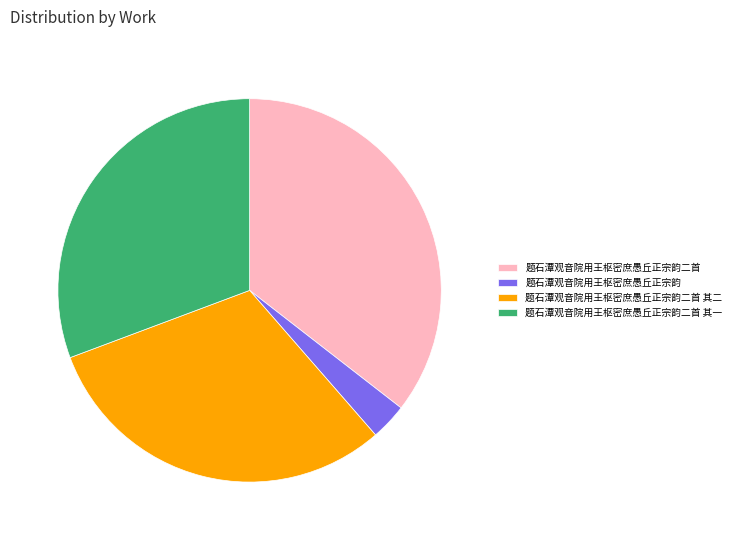

Is there any slice that represents more than half of the pie?

No